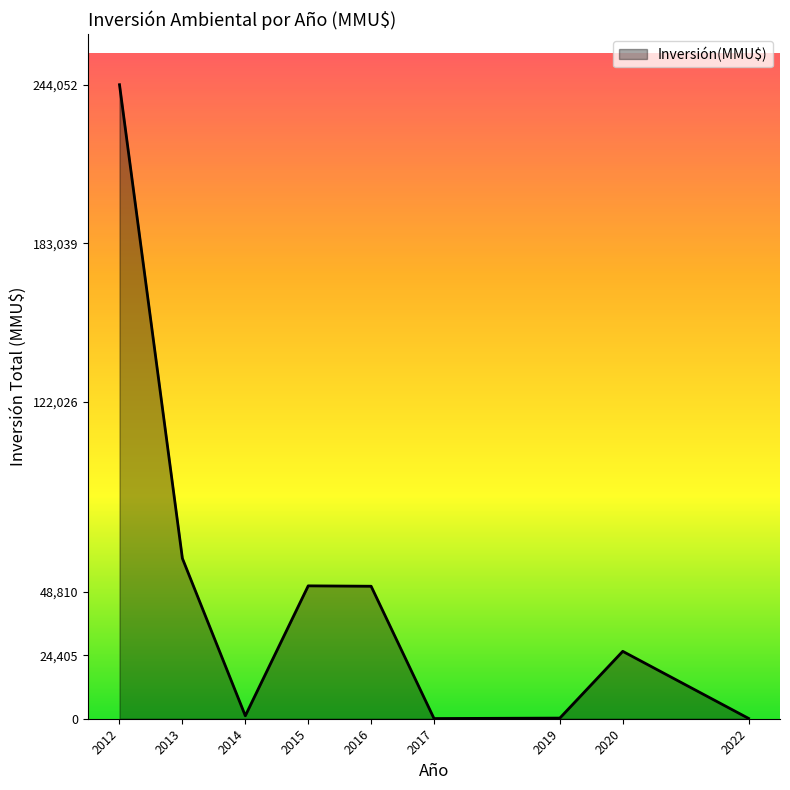

The value at 2013 is 81150. True or false?

False